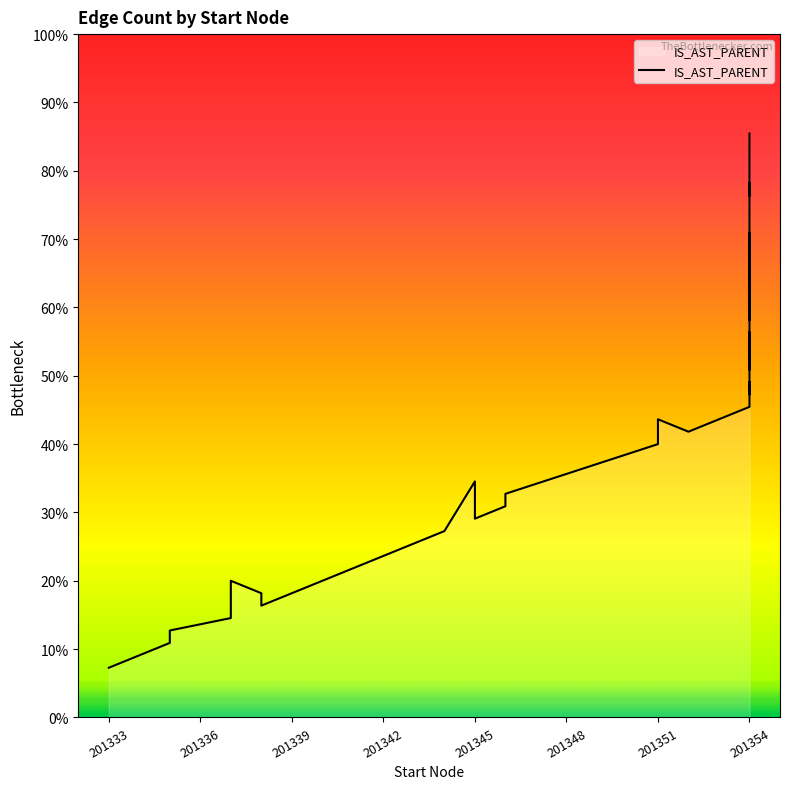

Which label corresponds to the smallest value in the chart?

201333